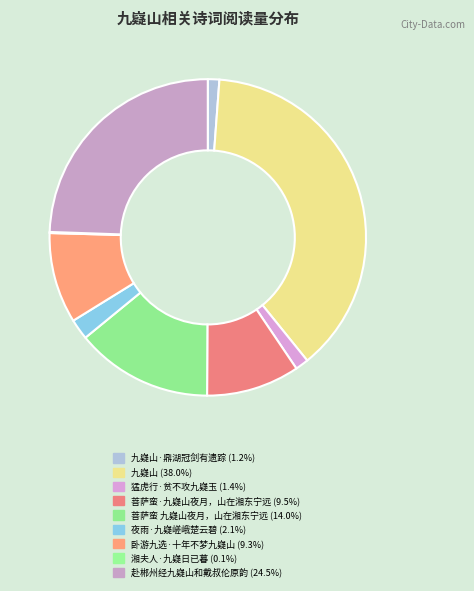

Count the number of slices in the pie.

9